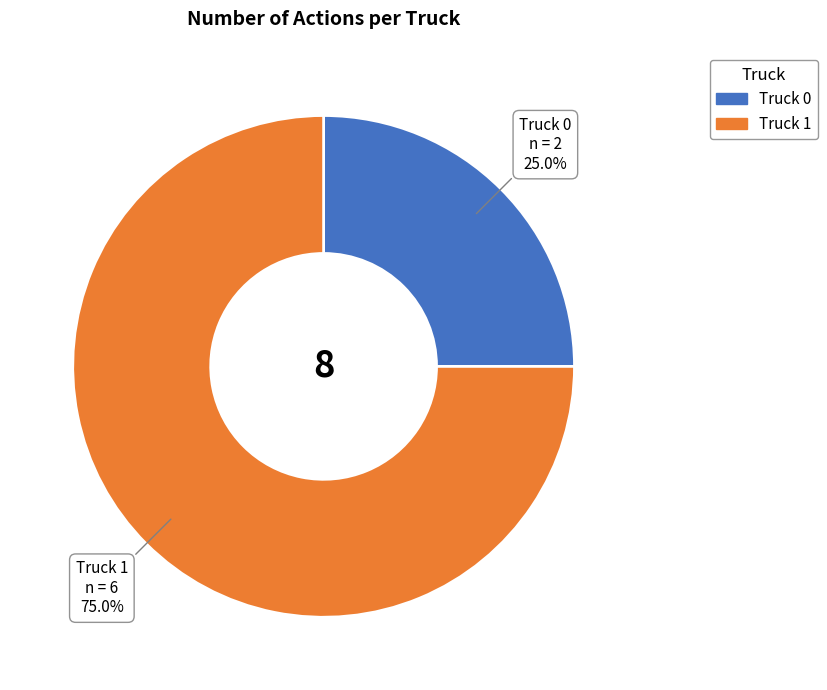

How much of the chart is everything except Truck 0?

75.0%